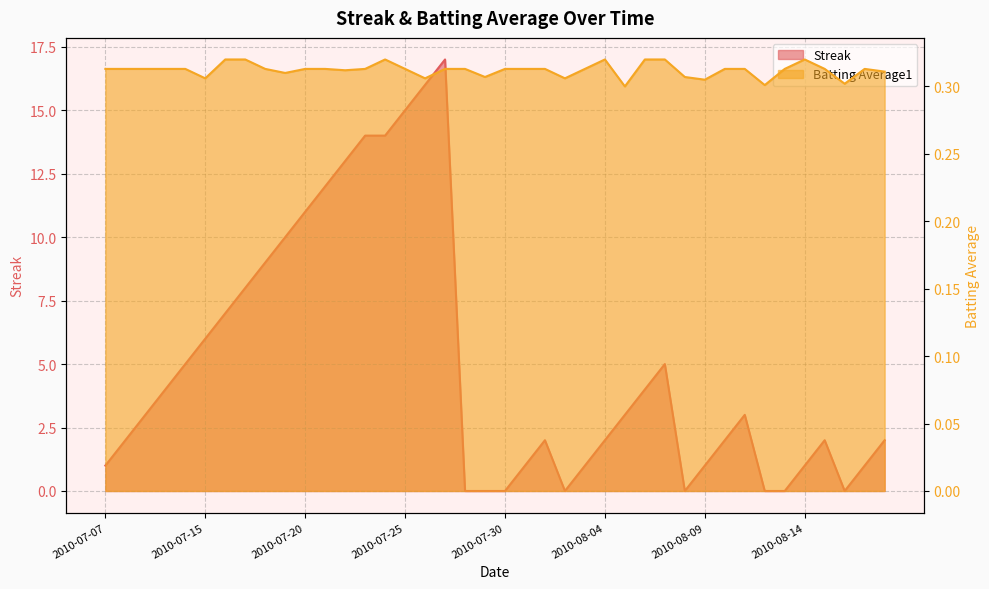

True or false: Streak and Batting Average1 cross at least once.

True